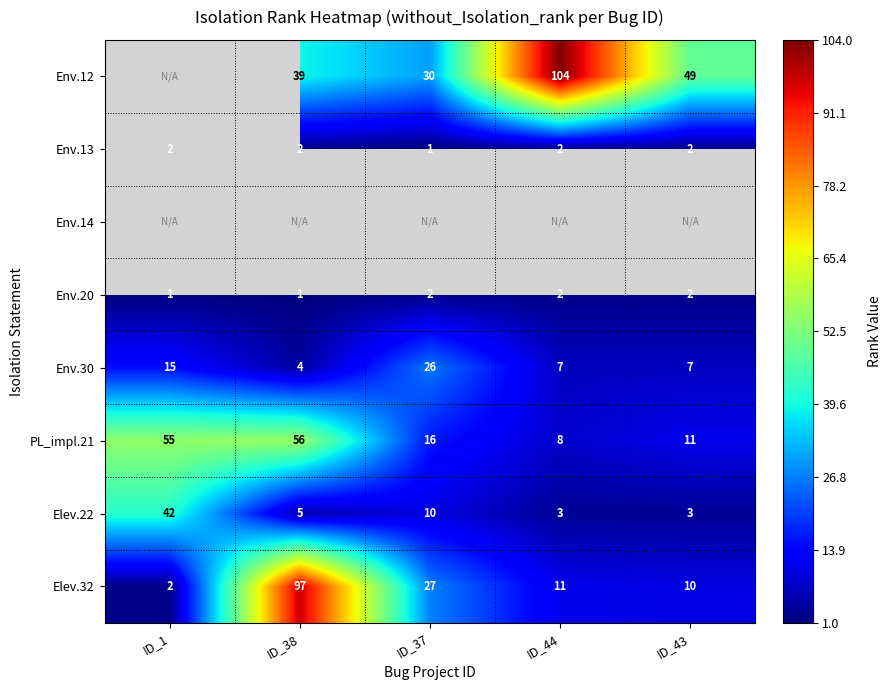

What is the spread (max minus min) of values at ID_38?

96.0